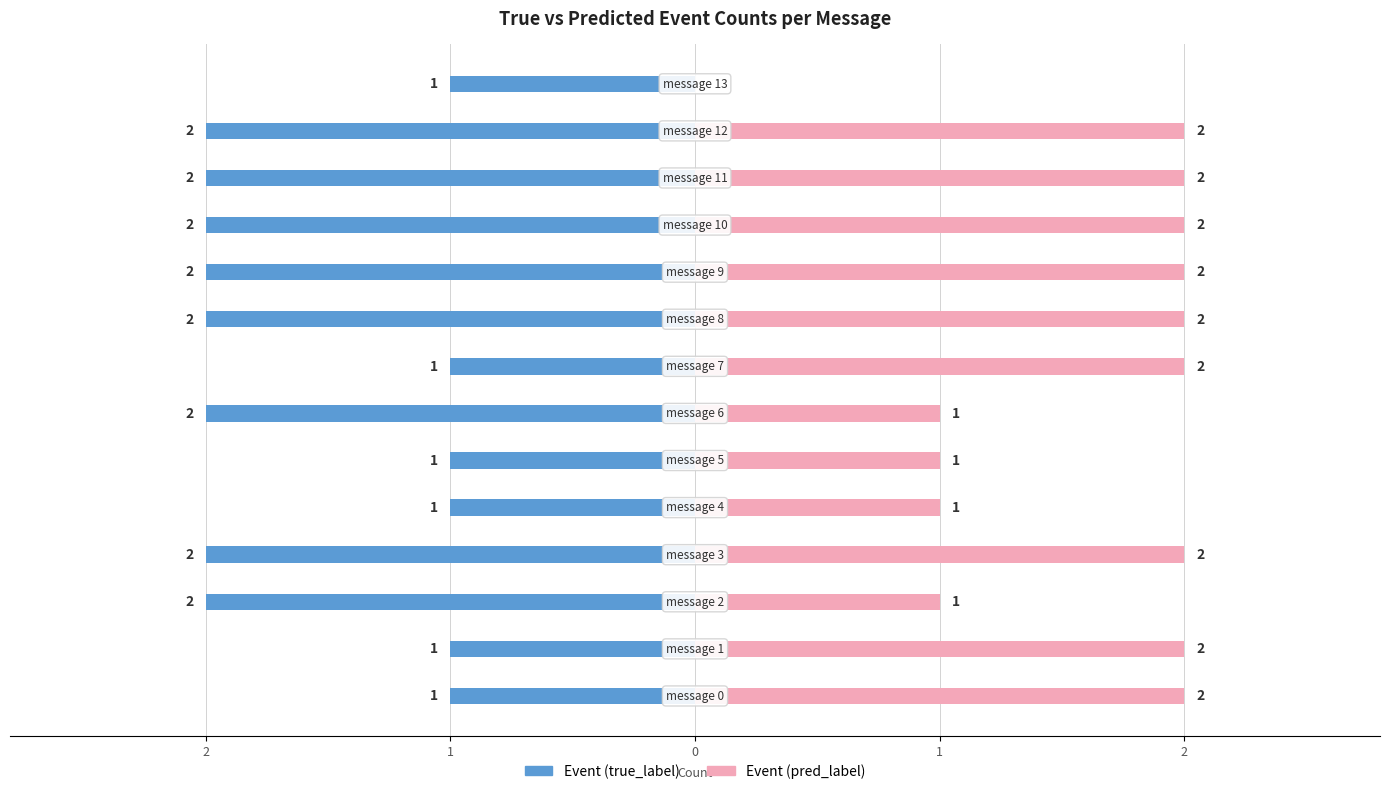

What is the sum of all Event (pred_label) values?

22